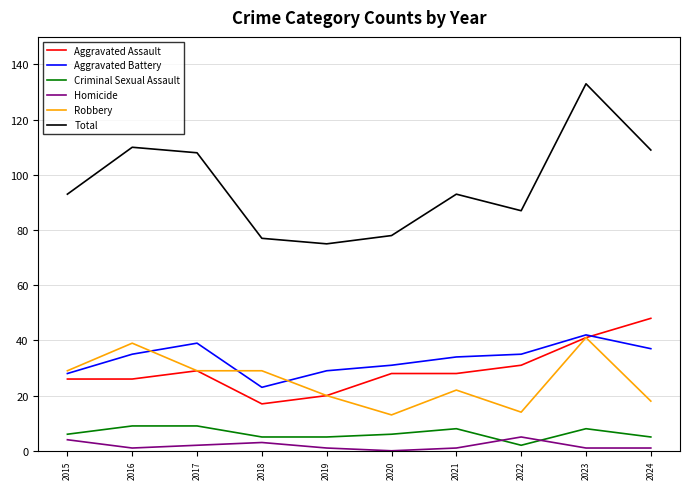

Which series has the largest range (max minus min)?

Total